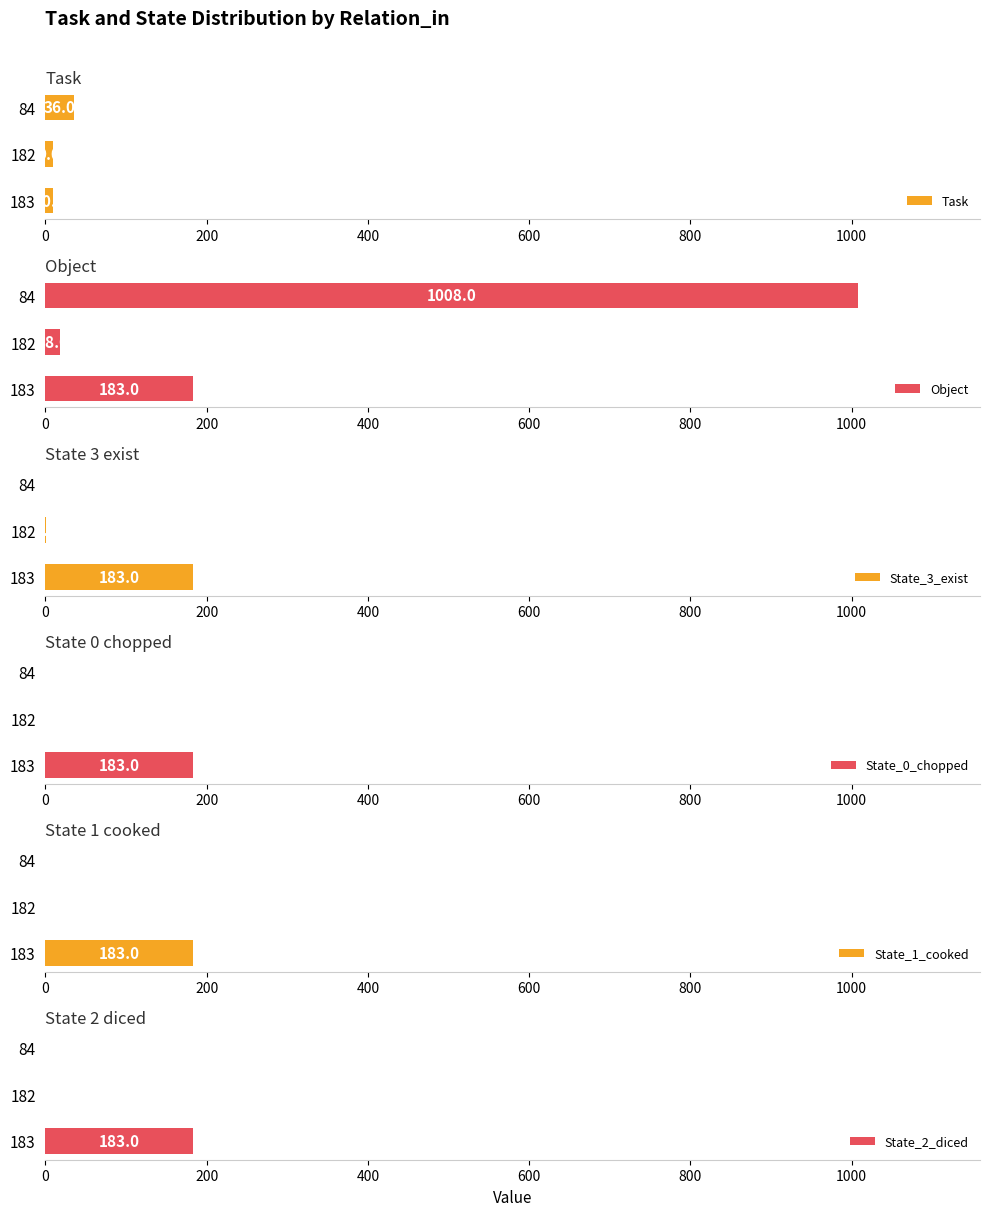

What is the highest value of the Task series?

36